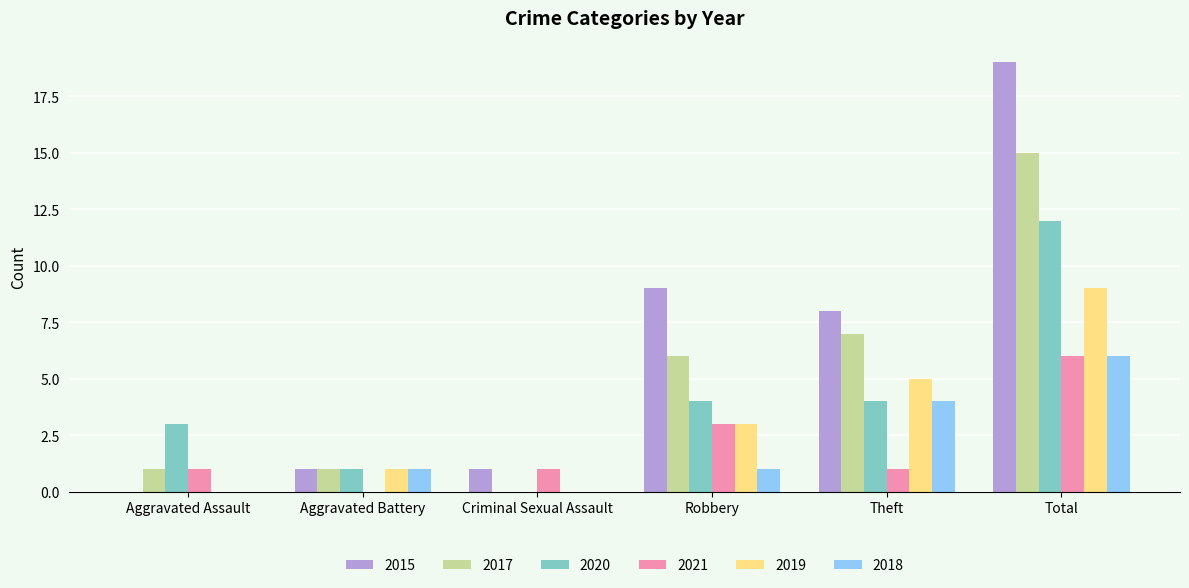

How many groups of bars are there?

6